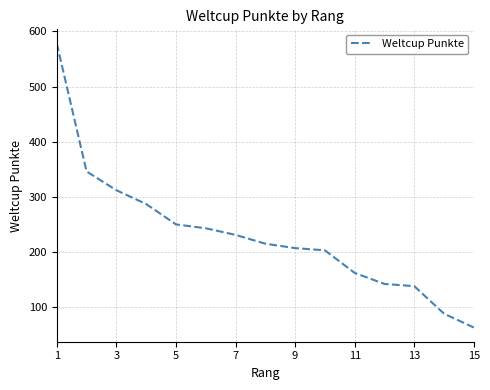

What is the maximum value shown in the chart?

578